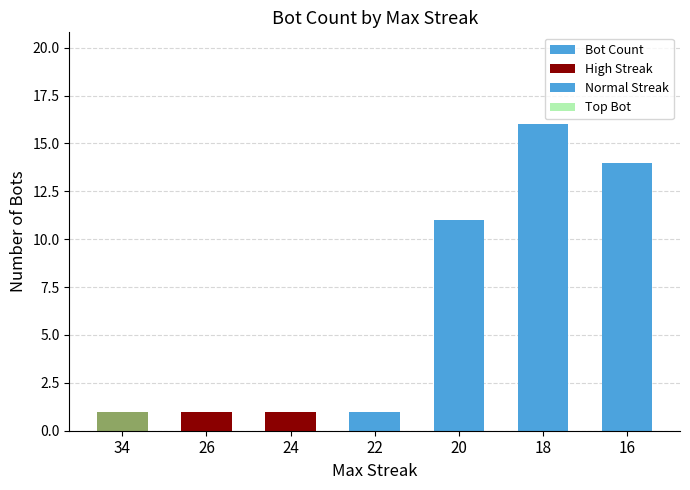

Reading right to left, list all the values displayed in this chart.

14	16	11	1	1	1	1